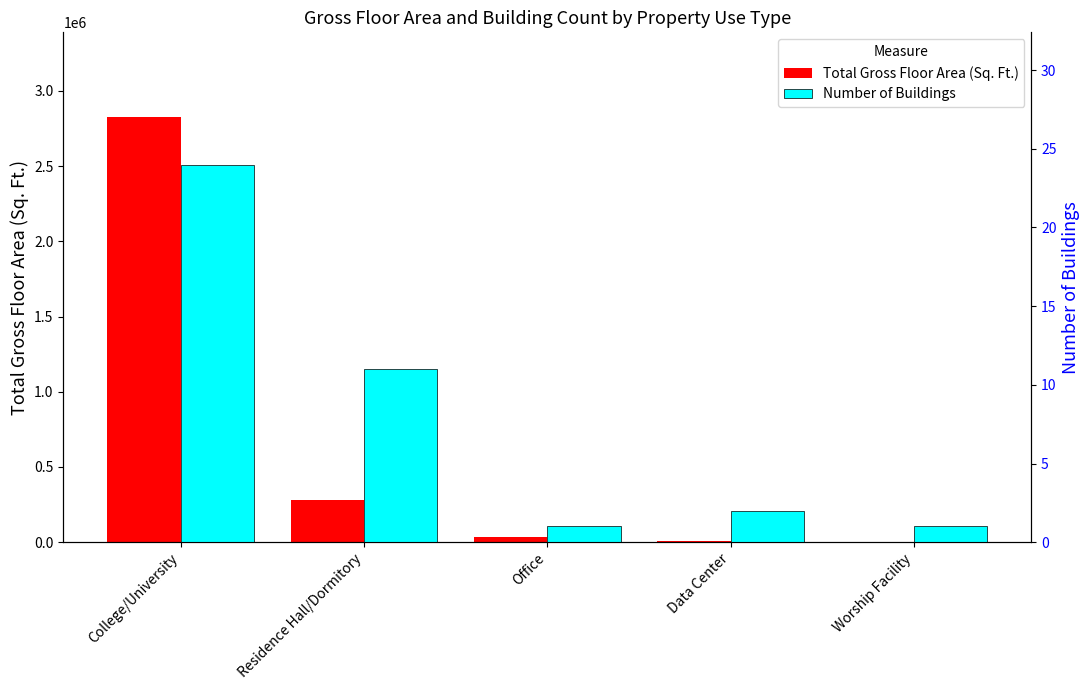

Which has a higher value, College/University or Worship Facility?

College/University